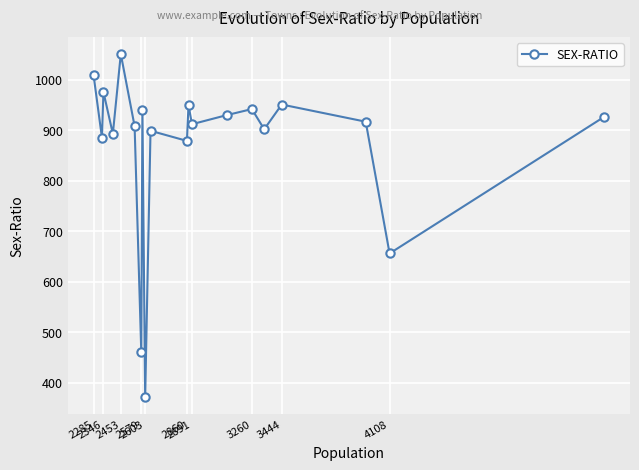

What is the minimum value shown in the chart?

371